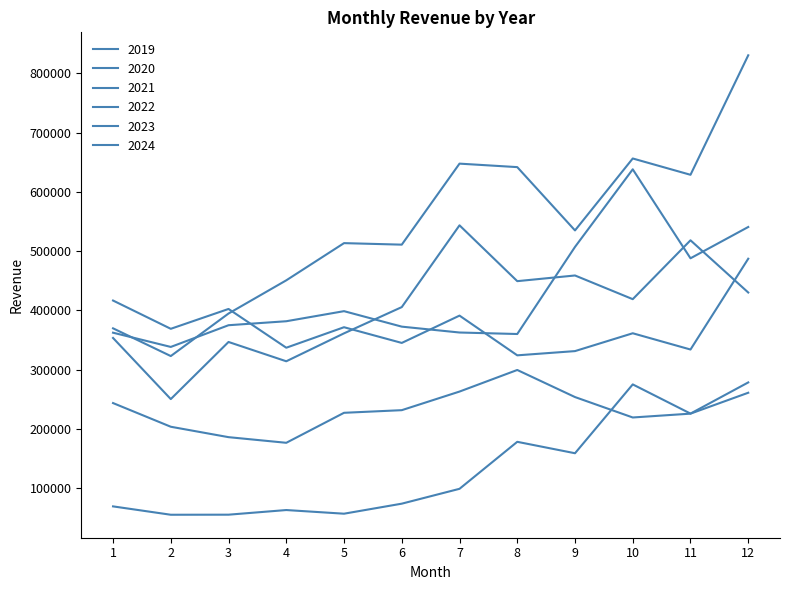

Is the value of 2023 at 1 greater than the value of 2019 at 7?

Yes